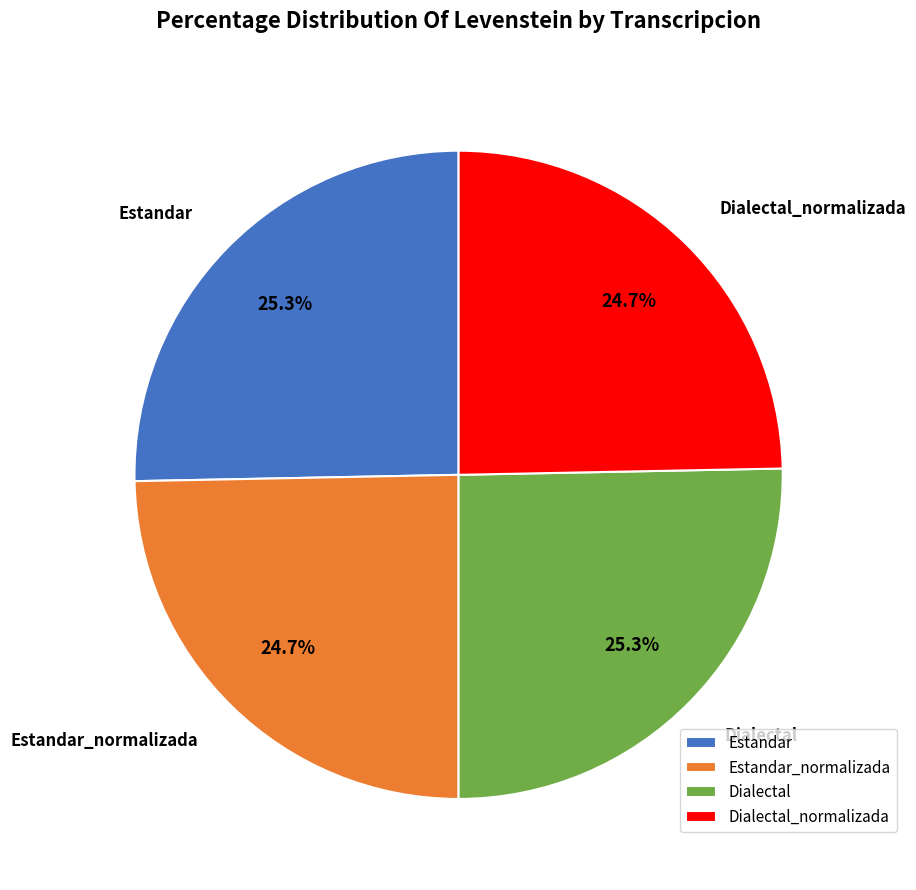

Is there a majority slice in this chart?

No